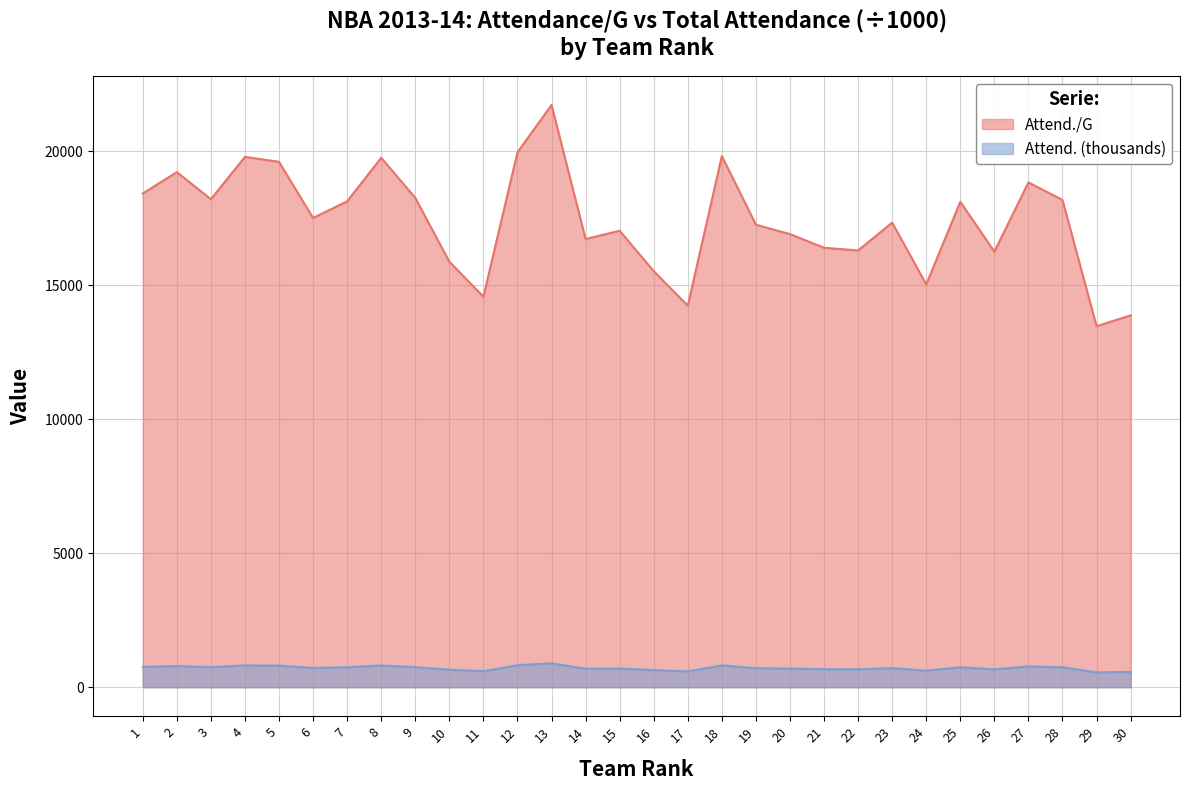

What are all the series names shown in the legend?

Attend./G, Attend. (thousands)